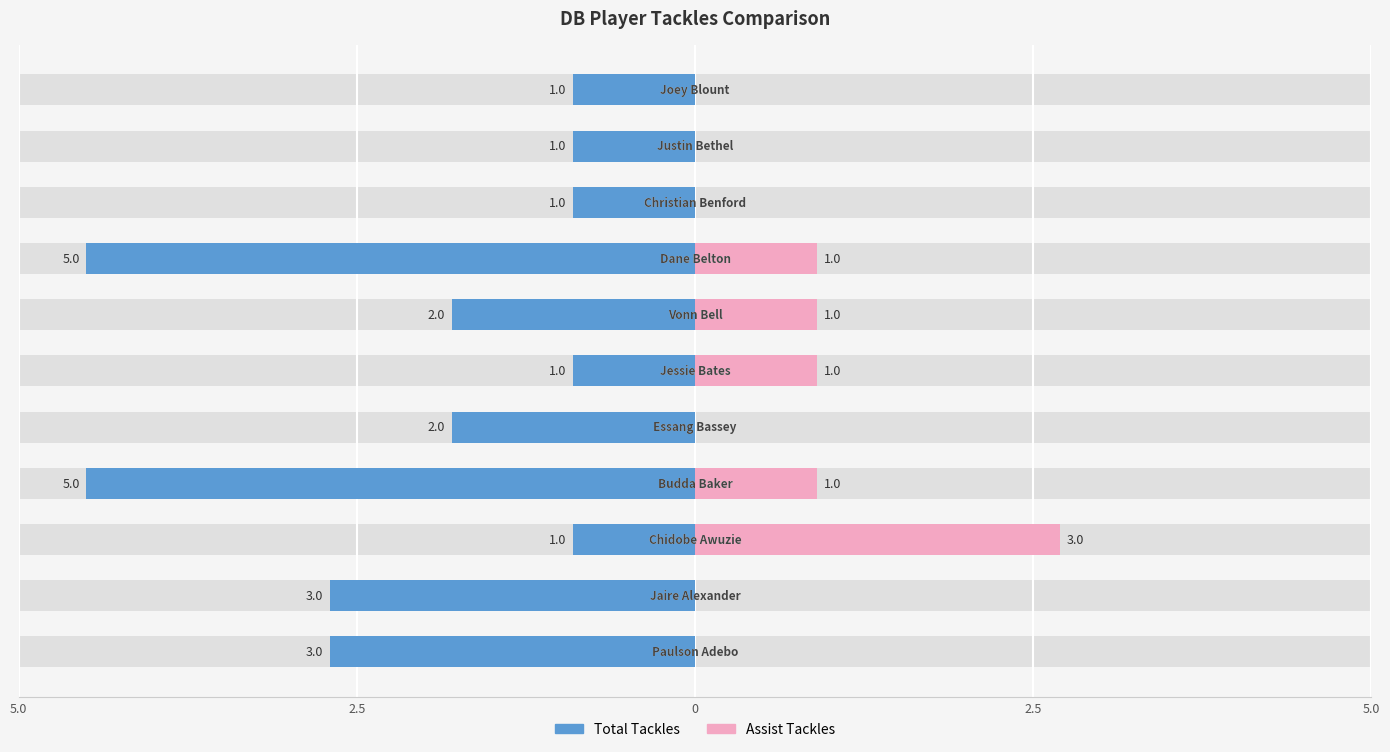

Between 2.5 and 9, which is larger?

9